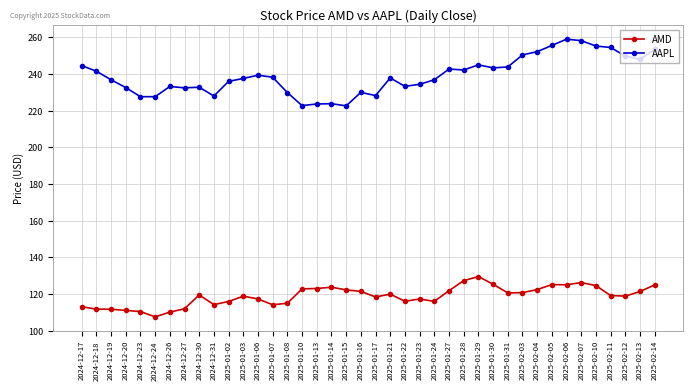

What is the lowest value of the AAPL series?

222.6